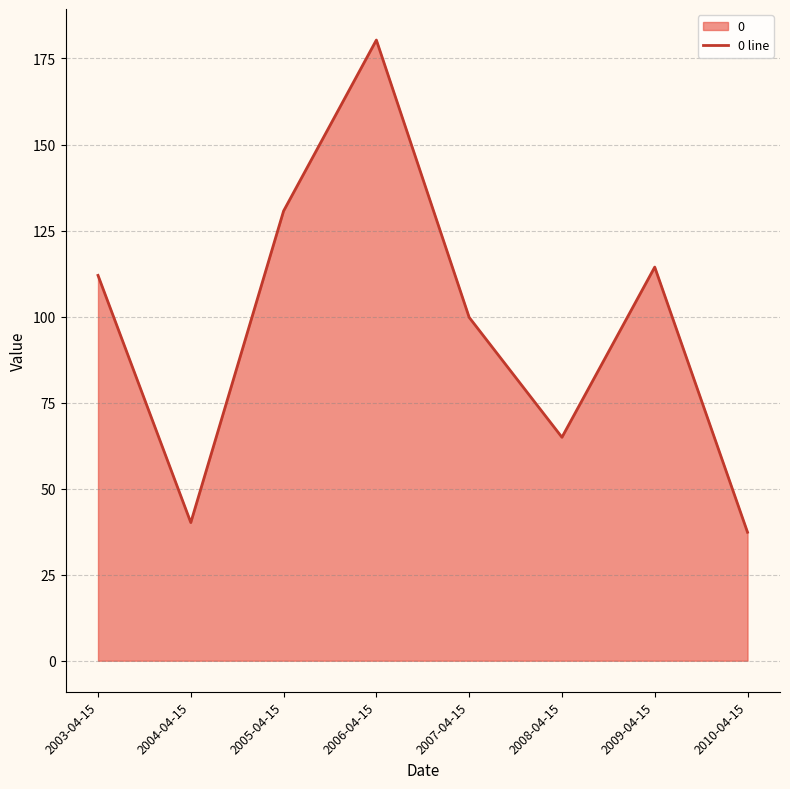

Reading left to right, list all the values displayed in this chart.

112.0	40.1	130.7	180.4	99.8	64.9	114.4	37.3